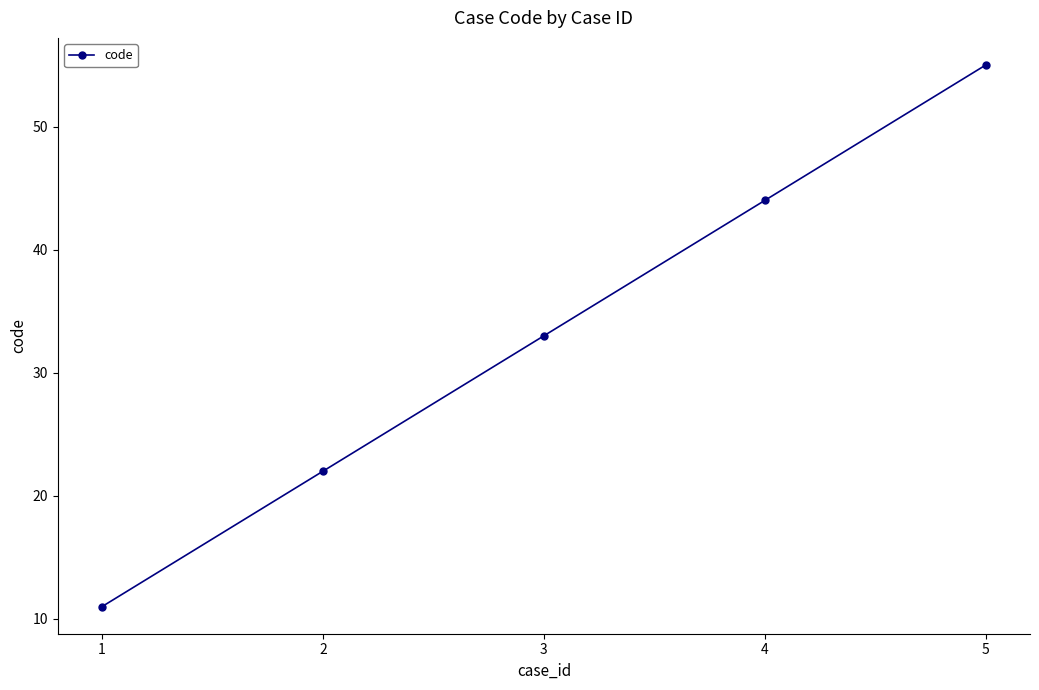

What is the ratio of the value at 4 to the value at 3?

1.3